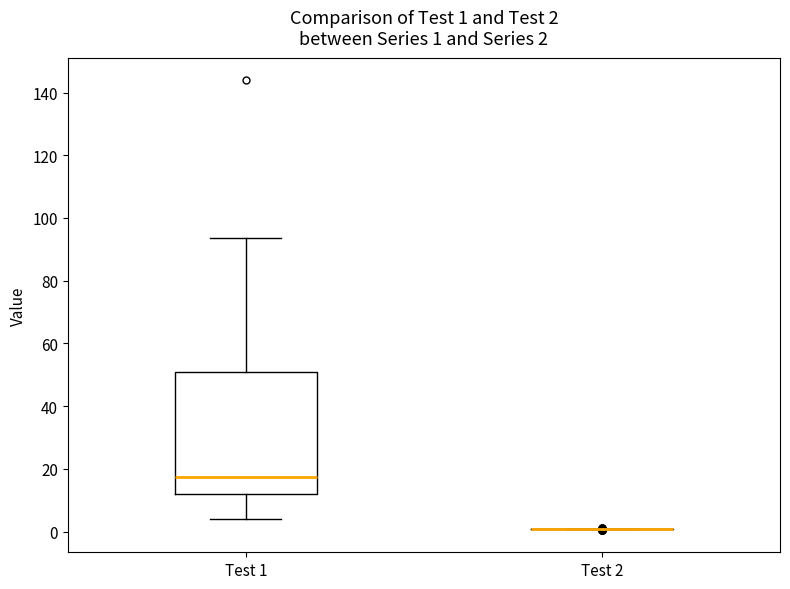

Which box is the tallest, from its lower edge to its upper edge?

Test 1